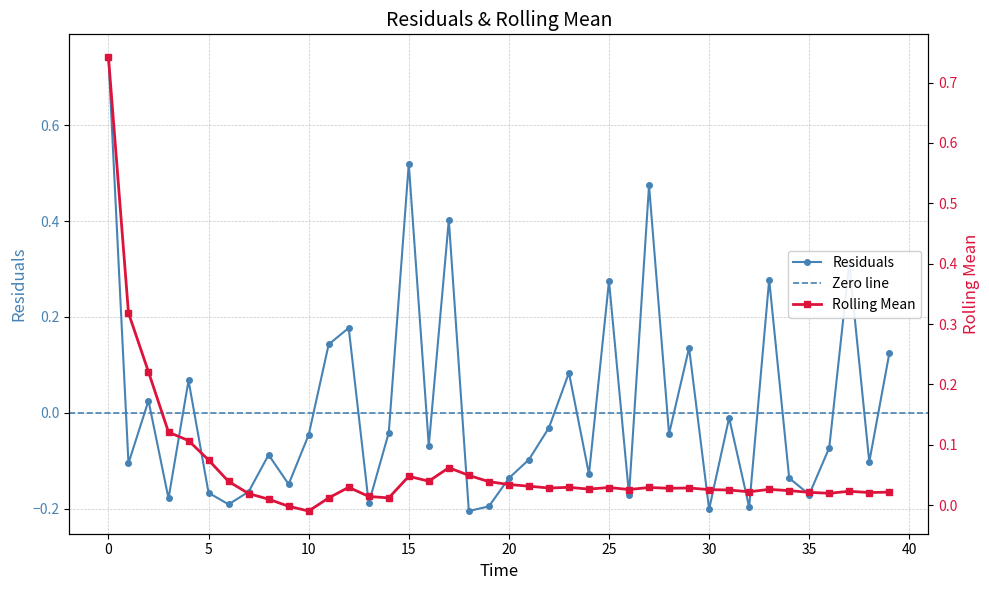

The value of rolling_mean at 39 is 0.0. True or false?

False